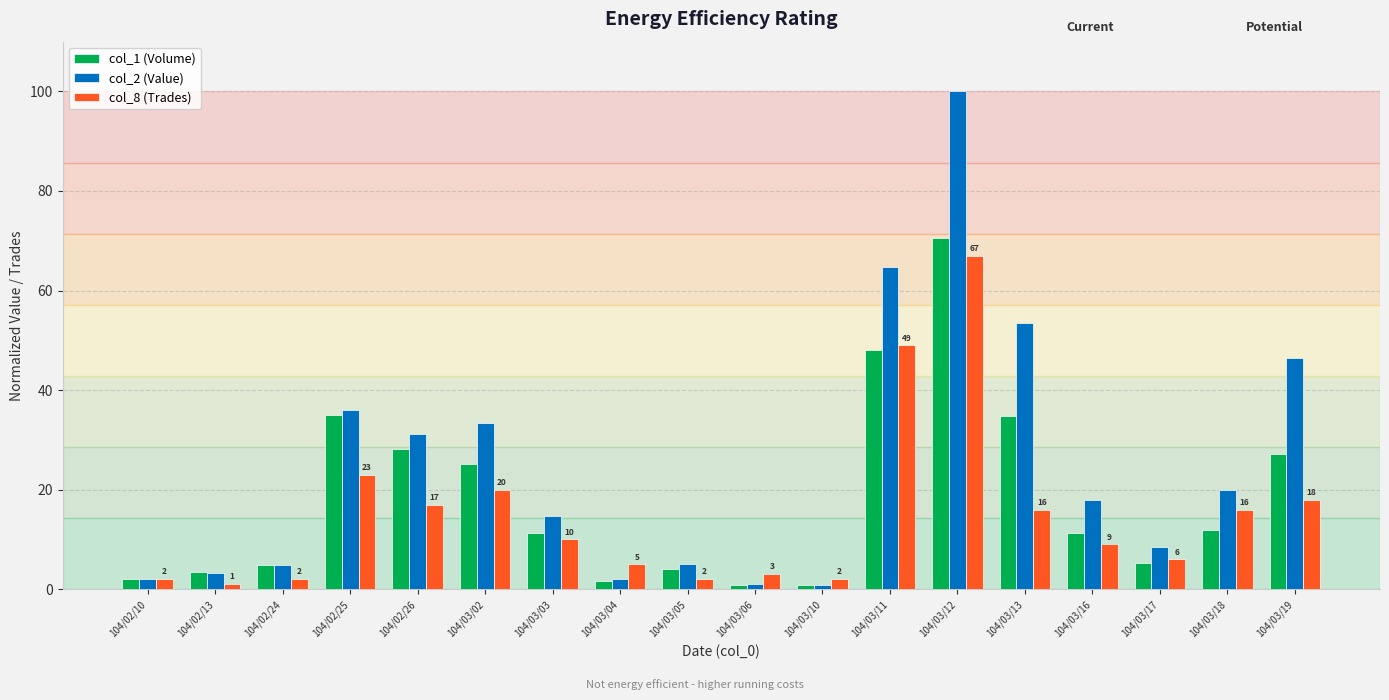

Rank the series by their average value, from lowest to highest.

col_8 (Trades), col_1 (Volume), col_2 (Value)